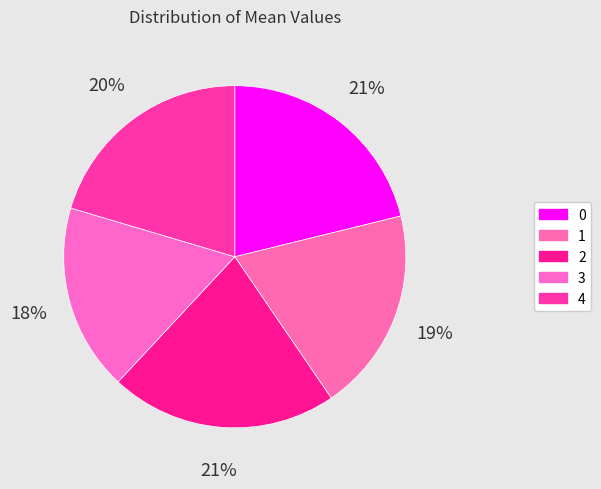

Which slice is the smallest?

3